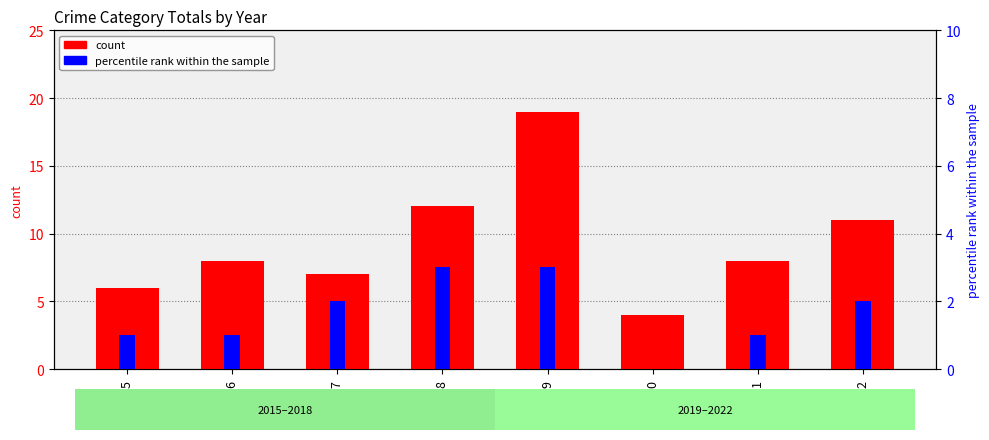

What is the maximum value shown in the chart?

19